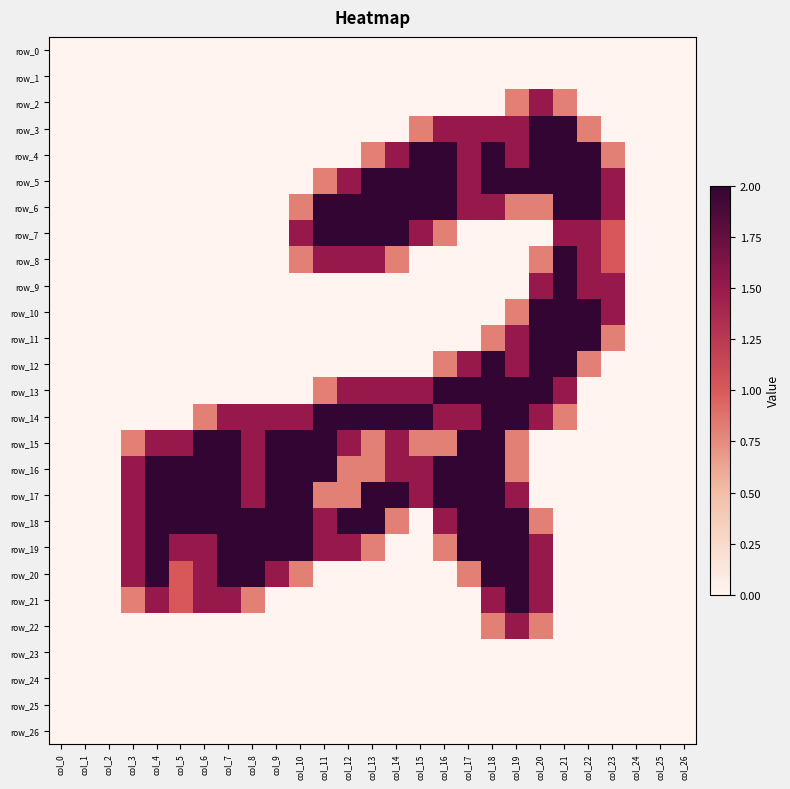

Reading right to left, list all the values displayed in this chart.

row_0: col_26=0.0	col_25=0.0	col_24=0.0	col_23=0.0	col_22=0.0	col_21=0.0	col_20=0.0	col_19=0.0	col_18=0.0	col_17=0.0	col_16=0.0	col_15=0.0	col_14=0.0	col_13=0.0	col_12=0.0	col_11=0.0	col_10=0.0	col_9=0.0	col_8=0.0	col_7=0.0	col_6=0.0	col_5=0.0	col_4=0.0	col_3=0.0	col_2=0.0	col_1=0.0	col_0=0.0
row_1: col_26=0.0	col_25=0.0	col_24=0.0	col_23=0.0	col_22=0.0	col_21=0.0	col_20=0.0	col_19=0.0	col_18=0.0	col_17=0.0	col_16=0.0	col_15=0.0	col_14=0.0	col_13=0.0	col_12=0.0	col_11=0.0	col_10=0.0	col_9=0.0	col_8=0.0	col_7=0.0	col_6=0.0	col_5=0.0	col_4=0.0	col_3=0.0	col_2=0.0	col_1=0.0	col_0=0.0
row_2: col_26=0.0	col_25=0.0	col_24=0.0	col_23=0.0	col_22=0.0	col_21=0.8	col_20=1.5	col_19=0.8	col_18=0.0	col_17=0.0	col_16=0.0	col_15=0.0	col_14=0.0	col_13=0.0	col_12=0.0	col_11=0.0	col_10=0.0	col_9=0.0	col_8=0.0	col_7=0.0	col_6=0.0	col_5=0.0	col_4=0.0	col_3=0.0	col_2=0.0	col_1=0.0	col_0=0.0
row_3: col_26=0.0	col_25=0.0	col_24=0.0	col_23=0.0	col_22=0.8	col_21=2.0	col_20=2.0	col_19=1.5	col_18=1.5	col_17=1.5	col_16=1.5	col_15=0.8	col_14=0.0	col_13=0.0	col_12=0.0	col_11=0.0	col_10=0.0	col_9=0.0	col_8=0.0	col_7=0.0	col_6=0.0	col_5=0.0	col_4=0.0	col_3=0.0	col_2=0.0	col_1=0.0	col_0=0.0
row_4: col_26=0.0	col_25=0.0	col_24=0.0	col_23=0.8	col_22=2.0	col_21=2.0	col_20=2.0	col_19=1.5	col_18=2.0	col_17=1.5	col_16=2.0	col_15=2.0	col_14=1.5	col_13=0.8	col_12=0.0	col_11=0.0	col_10=0.0	col_9=0.0	col_8=0.0	col_7=0.0	col_6=0.0	col_5=0.0	col_4=0.0	col_3=0.0	col_2=0.0	col_1=0.0	col_0=0.0
row_5: col_26=0.0	col_25=0.0	col_24=0.0	col_23=1.5	col_22=2.0	col_21=2.0	col_20=2.0	col_19=2.0	col_18=2.0	col_17=1.5	col_16=2.0	col_15=2.0	col_14=2.0	col_13=2.0	col_12=1.5	col_11=0.8	col_10=0.0	col_9=0.0	col_8=0.0	col_7=0.0	col_6=0.0	col_5=0.0	col_4=0.0	col_3=0.0	col_2=0.0	col_1=0.0	col_0=0.0
row_6: col_26=0.0	col_25=0.0	col_24=0.0	col_23=1.5	col_22=2.0	col_21=2.0	col_20=0.8	col_19=0.8	col_18=1.5	col_17=1.5	col_16=2.0	col_15=2.0	col_14=2.0	col_13=2.0	col_12=2.0	col_11=2.0	col_10=0.8	col_9=0.0	col_8=0.0	col_7=0.0	col_6=0.0	col_5=0.0	col_4=0.0	col_3=0.0	col_2=0.0	col_1=0.0	col_0=0.0
row_7: col_26=0.0	col_25=0.0	col_24=0.0	col_23=1.0	col_22=1.5	col_21=1.5	col_20=0.0	col_19=0.0	col_18=0.0	col_17=0.0	col_16=0.8	col_15=1.5	col_14=2.0	col_13=2.0	col_12=2.0	col_11=2.0	col_10=1.5	col_9=0.0	col_8=0.0	col_7=0.0	col_6=0.0	col_5=0.0	col_4=0.0	col_3=0.0	col_2=0.0	col_1=0.0	col_0=0.0
row_8: col_26=0.0	col_25=0.0	col_24=0.0	col_23=1.0	col_22=1.5	col_21=2.0	col_20=0.8	col_19=0.0	col_18=0.0	col_17=0.0	col_16=0.0	col_15=0.0	col_14=0.8	col_13=1.5	col_12=1.5	col_11=1.5	col_10=0.8	col_9=0.0	col_8=0.0	col_7=0.0	col_6=0.0	col_5=0.0	col_4=0.0	col_3=0.0	col_2=0.0	col_1=0.0	col_0=0.0
row_9: col_26=0.0	col_25=0.0	col_24=0.0	col_23=1.5	col_22=1.5	col_21=2.0	col_20=1.5	col_19=0.0	col_18=0.0	col_17=0.0	col_16=0.0	col_15=0.0	col_14=0.0	col_13=0.0	col_12=0.0	col_11=0.0	col_10=0.0	col_9=0.0	col_8=0.0	col_7=0.0	col_6=0.0	col_5=0.0	col_4=0.0	col_3=0.0	col_2=0.0	col_1=0.0	col_0=0.0
row_10: col_26=0.0	col_25=0.0	col_24=0.0	col_23=1.5	col_22=2.0	col_21=2.0	col_20=2.0	col_19=0.8	col_18=0.0	col_17=0.0	col_16=0.0	col_15=0.0	col_14=0.0	col_13=0.0	col_12=0.0	col_11=0.0	col_10=0.0	col_9=0.0	col_8=0.0	col_7=0.0	col_6=0.0	col_5=0.0	col_4=0.0	col_3=0.0	col_2=0.0	col_1=0.0	col_0=0.0
row_11: col_26=0.0	col_25=0.0	col_24=0.0	col_23=0.8	col_22=2.0	col_21=2.0	col_20=2.0	col_19=1.5	col_18=0.8	col_17=0.0	col_16=0.0	col_15=0.0	col_14=0.0	col_13=0.0	col_12=0.0	col_11=0.0	col_10=0.0	col_9=0.0	col_8=0.0	col_7=0.0	col_6=0.0	col_5=0.0	col_4=0.0	col_3=0.0	col_2=0.0	col_1=0.0	col_0=0.0
row_12: col_26=0.0	col_25=0.0	col_24=0.0	col_23=0.0	col_22=0.8	col_21=2.0	col_20=2.0	col_19=1.5	col_18=2.0	col_17=1.5	col_16=0.8	col_15=0.0	col_14=0.0	col_13=0.0	col_12=0.0	col_11=0.0	col_10=0.0	col_9=0.0	col_8=0.0	col_7=0.0	col_6=0.0	col_5=0.0	col_4=0.0	col_3=0.0	col_2=0.0	col_1=0.0	col_0=0.0
row_13: col_26=0.0	col_25=0.0	col_24=0.0	col_23=0.0	col_22=0.0	col_21=1.5	col_20=2.0	col_19=2.0	col_18=2.0	col_17=2.0	col_16=2.0	col_15=1.5	col_14=1.5	col_13=1.5	col_12=1.5	col_11=0.8	col_10=0.0	col_9=0.0	col_8=0.0	col_7=0.0	col_6=0.0	col_5=0.0	col_4=0.0	col_3=0.0	col_2=0.0	col_1=0.0	col_0=0.0
row_14: col_26=0.0	col_25=0.0	col_24=0.0	col_23=0.0	col_22=0.0	col_21=0.8	col_20=1.5	col_19=2.0	col_18=2.0	col_17=1.5	col_16=1.5	col_15=2.0	col_14=2.0	col_13=2.0	col_12=2.0	col_11=2.0	col_10=1.5	col_9=1.5	col_8=1.5	col_7=1.5	col_6=0.8	col_5=0.0	col_4=0.0	col_3=0.0	col_2=0.0	col_1=0.0	col_0=0.0
row_15: col_26=0.0	col_25=0.0	col_24=0.0	col_23=0.0	col_22=0.0	col_21=0.0	col_20=0.0	col_19=0.8	col_18=2.0	col_17=2.0	col_16=0.8	col_15=0.8	col_14=1.5	col_13=0.8	col_12=1.5	col_11=2.0	col_10=2.0	col_9=2.0	col_8=1.5	col_7=2.0	col_6=2.0	col_5=1.5	col_4=1.5	col_3=0.8	col_2=0.0	col_1=0.0	col_0=0.0
row_16: col_26=0.0	col_25=0.0	col_24=0.0	col_23=0.0	col_22=0.0	col_21=0.0	col_20=0.0	col_19=0.8	col_18=2.0	col_17=2.0	col_16=2.0	col_15=1.5	col_14=1.5	col_13=0.8	col_12=0.8	col_11=2.0	col_10=2.0	col_9=2.0	col_8=1.5	col_7=2.0	col_6=2.0	col_5=2.0	col_4=2.0	col_3=1.5	col_2=0.0	col_1=0.0	col_0=0.0
row_17: col_26=0.0	col_25=0.0	col_24=0.0	col_23=0.0	col_22=0.0	col_21=0.0	col_20=0.0	col_19=1.5	col_18=2.0	col_17=2.0	col_16=2.0	col_15=1.5	col_14=2.0	col_13=2.0	col_12=0.8	col_11=0.8	col_10=2.0	col_9=2.0	col_8=1.5	col_7=2.0	col_6=2.0	col_5=2.0	col_4=2.0	col_3=1.5	col_2=0.0	col_1=0.0	col_0=0.0
row_18: col_26=0.0	col_25=0.0	col_24=0.0	col_23=0.0	col_22=0.0	col_21=0.0	col_20=0.8	col_19=2.0	col_18=2.0	col_17=2.0	col_16=1.5	col_15=0.0	col_14=0.8	col_13=2.0	col_12=2.0	col_11=1.5	col_10=2.0	col_9=2.0	col_8=2.0	col_7=2.0	col_6=2.0	col_5=2.0	col_4=2.0	col_3=1.5	col_2=0.0	col_1=0.0	col_0=0.0
row_19: col_26=0.0	col_25=0.0	col_24=0.0	col_23=0.0	col_22=0.0	col_21=0.0	col_20=1.5	col_19=2.0	col_18=2.0	col_17=2.0	col_16=0.8	col_15=0.0	col_14=0.0	col_13=0.8	col_12=1.5	col_11=1.5	col_10=2.0	col_9=2.0	col_8=2.0	col_7=2.0	col_6=1.5	col_5=1.5	col_4=2.0	col_3=1.5	col_2=0.0	col_1=0.0	col_0=0.0
row_20: col_26=0.0	col_25=0.0	col_24=0.0	col_23=0.0	col_22=0.0	col_21=0.0	col_20=1.5	col_19=2.0	col_18=2.0	col_17=0.8	col_16=0.0	col_15=0.0	col_14=0.0	col_13=0.0	col_12=0.0	col_11=0.0	col_10=0.8	col_9=1.5	col_8=2.0	col_7=2.0	col_6=1.5	col_5=1.0	col_4=2.0	col_3=1.5	col_2=0.0	col_1=0.0	col_0=0.0
row_21: col_26=0.0	col_25=0.0	col_24=0.0	col_23=0.0	col_22=0.0	col_21=0.0	col_20=1.5	col_19=2.0	col_18=1.5	col_17=0.0	col_16=0.0	col_15=0.0	col_14=0.0	col_13=0.0	col_12=0.0	col_11=0.0	col_10=0.0	col_9=0.0	col_8=0.8	col_7=1.5	col_6=1.5	col_5=1.0	col_4=1.5	col_3=0.8	col_2=0.0	col_1=0.0	col_0=0.0
row_22: col_26=0.0	col_25=0.0	col_24=0.0	col_23=0.0	col_22=0.0	col_21=0.0	col_20=0.8	col_19=1.5	col_18=0.8	col_17=0.0	col_16=0.0	col_15=0.0	col_14=0.0	col_13=0.0	col_12=0.0	col_11=0.0	col_10=0.0	col_9=0.0	col_8=0.0	col_7=0.0	col_6=0.0	col_5=0.0	col_4=0.0	col_3=0.0	col_2=0.0	col_1=0.0	col_0=0.0
row_23: col_26=0.0	col_25=0.0	col_24=0.0	col_23=0.0	col_22=0.0	col_21=0.0	col_20=0.0	col_19=0.0	col_18=0.0	col_17=0.0	col_16=0.0	col_15=0.0	col_14=0.0	col_13=0.0	col_12=0.0	col_11=0.0	col_10=0.0	col_9=0.0	col_8=0.0	col_7=0.0	col_6=0.0	col_5=0.0	col_4=0.0	col_3=0.0	col_2=0.0	col_1=0.0	col_0=0.0
row_24: col_26=0.0	col_25=0.0	col_24=0.0	col_23=0.0	col_22=0.0	col_21=0.0	col_20=0.0	col_19=0.0	col_18=0.0	col_17=0.0	col_16=0.0	col_15=0.0	col_14=0.0	col_13=0.0	col_12=0.0	col_11=0.0	col_10=0.0	col_9=0.0	col_8=0.0	col_7=0.0	col_6=0.0	col_5=0.0	col_4=0.0	col_3=0.0	col_2=0.0	col_1=0.0	col_0=0.0
row_25: col_26=0.0	col_25=0.0	col_24=0.0	col_23=0.0	col_22=0.0	col_21=0.0	col_20=0.0	col_19=0.0	col_18=0.0	col_17=0.0	col_16=0.0	col_15=0.0	col_14=0.0	col_13=0.0	col_12=0.0	col_11=0.0	col_10=0.0	col_9=0.0	col_8=0.0	col_7=0.0	col_6=0.0	col_5=0.0	col_4=0.0	col_3=0.0	col_2=0.0	col_1=0.0	col_0=0.0
row_26: col_26=0.0	col_25=0.0	col_24=0.0	col_23=0.0	col_22=0.0	col_21=0.0	col_20=0.0	col_19=0.0	col_18=0.0	col_17=0.0	col_16=0.0	col_15=0.0	col_14=0.0	col_13=0.0	col_12=0.0	col_11=0.0	col_10=0.0	col_9=0.0	col_8=0.0	col_7=0.0	col_6=0.0	col_5=0.0	col_4=0.0	col_3=0.0	col_2=0.0	col_1=0.0	col_0=0.0